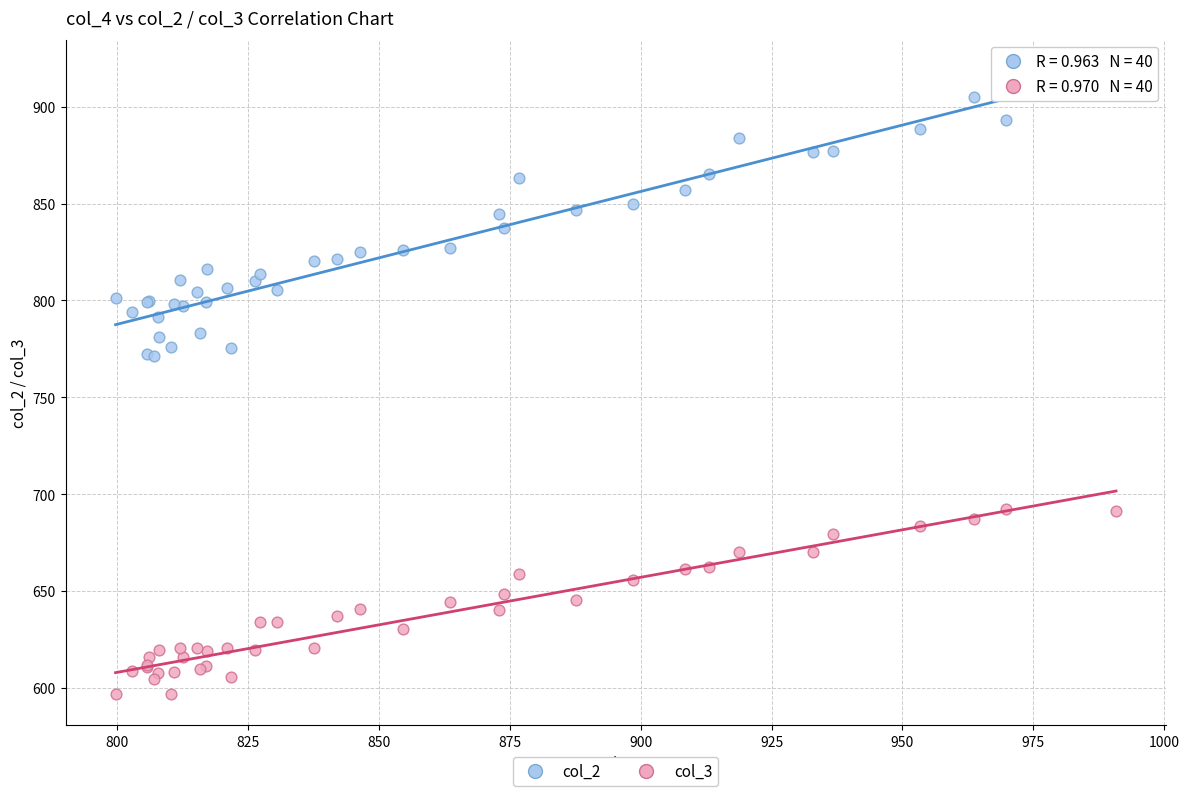

Which series has the widest spread of Y values?

col_2